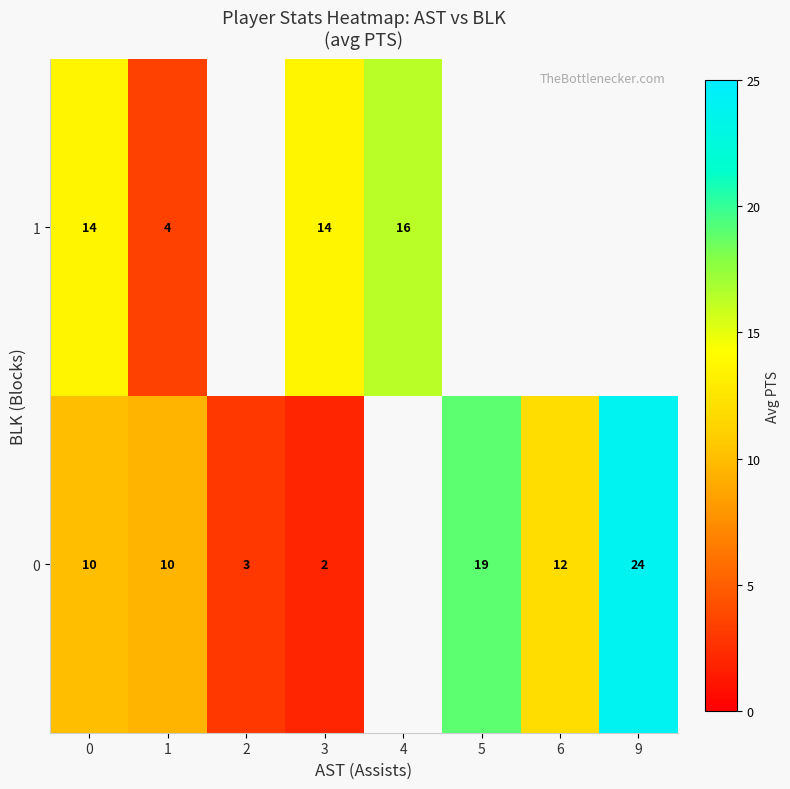

What is the spread (max minus min) of values at 3?

12